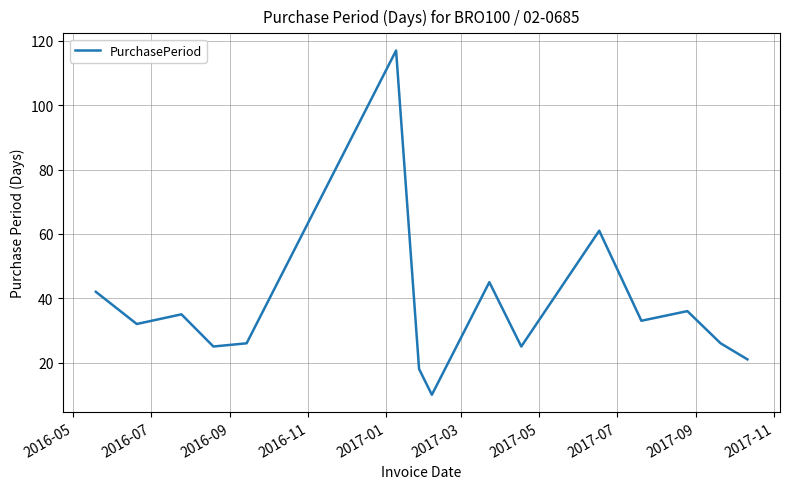

What is the difference between the maximum and minimum values?

107